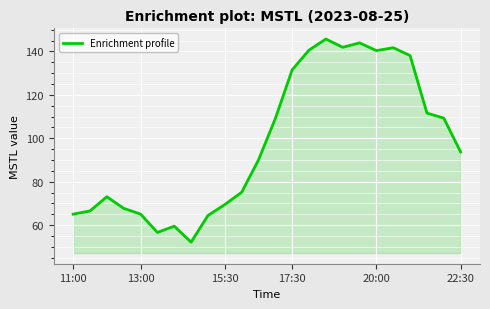

How many lines are shown in the chart?

1